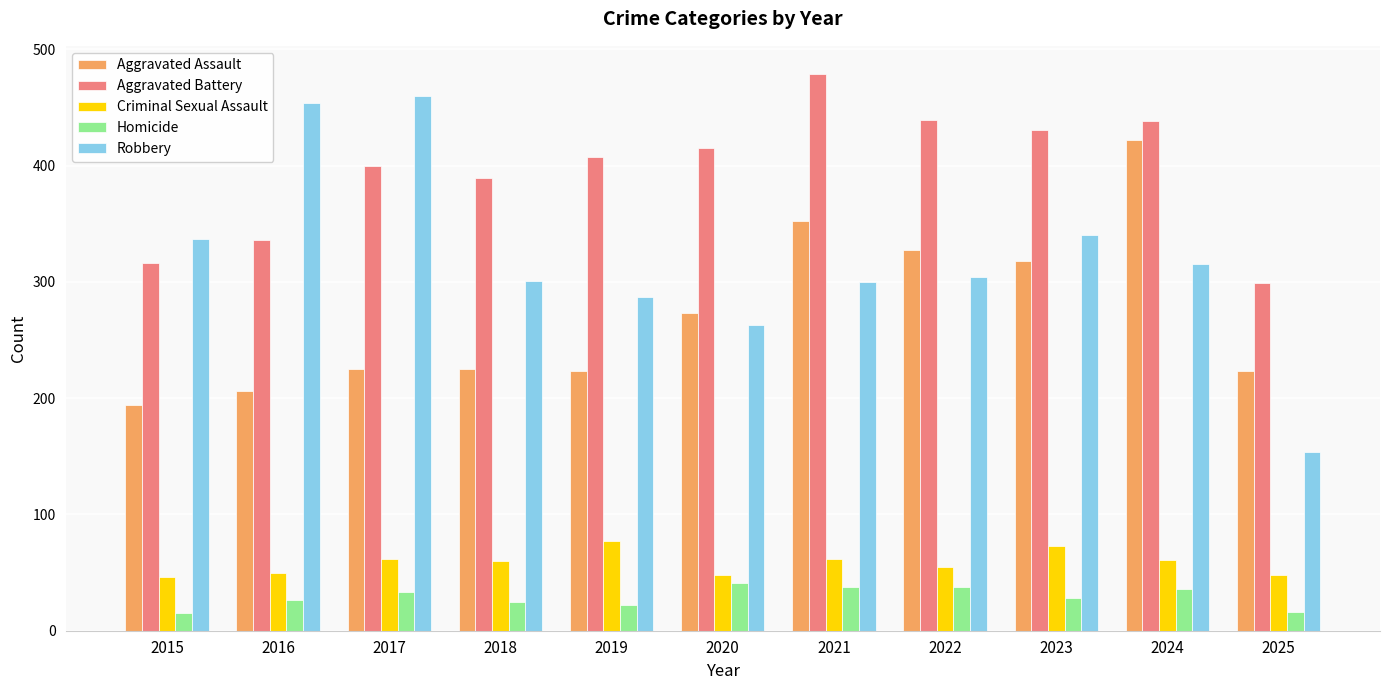

Which series has the largest total across all categories?

Aggravated Battery